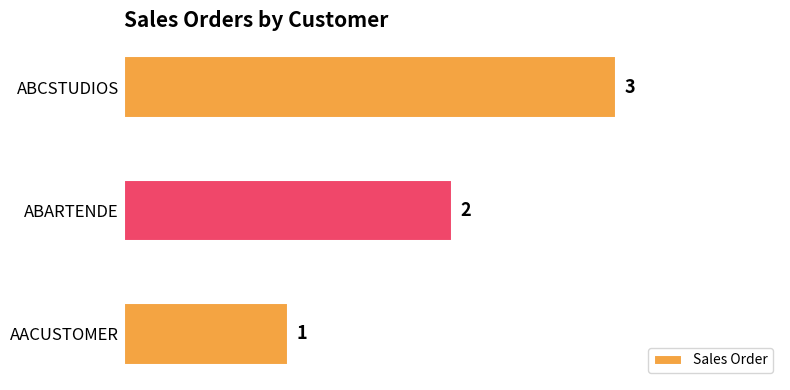

What is the ratio of the value at ABARTENDE to the value at ABCSTUDIOS?

0.7